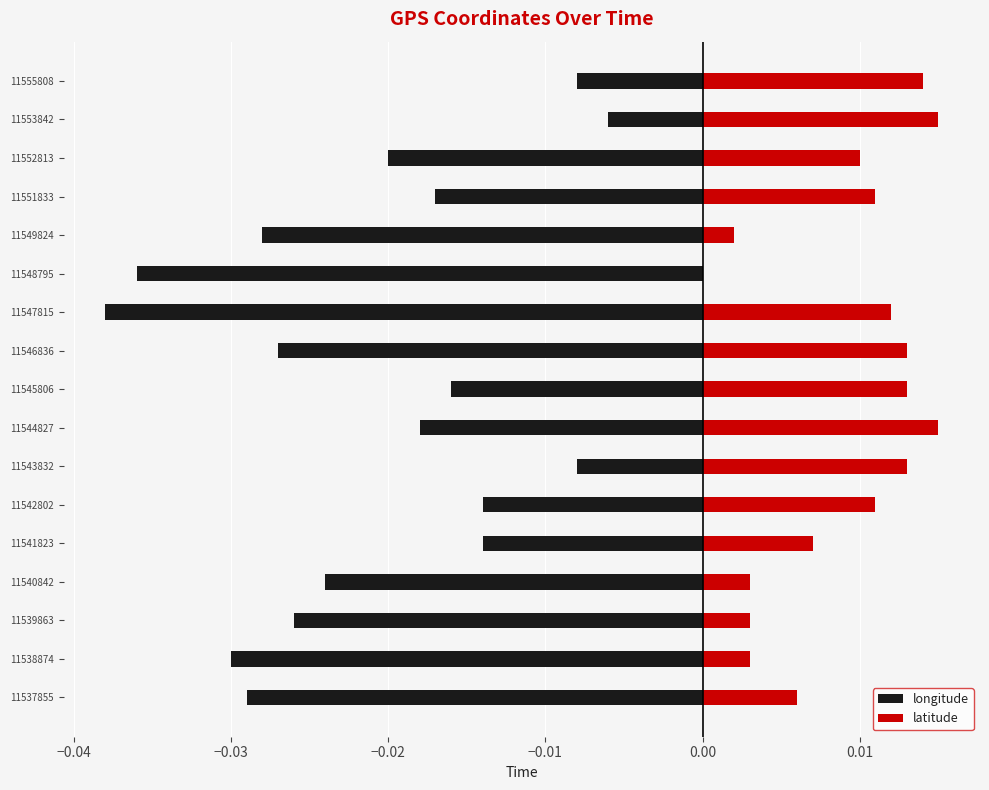

The latitude series shows 0.0 at 11544827. True or false?

False